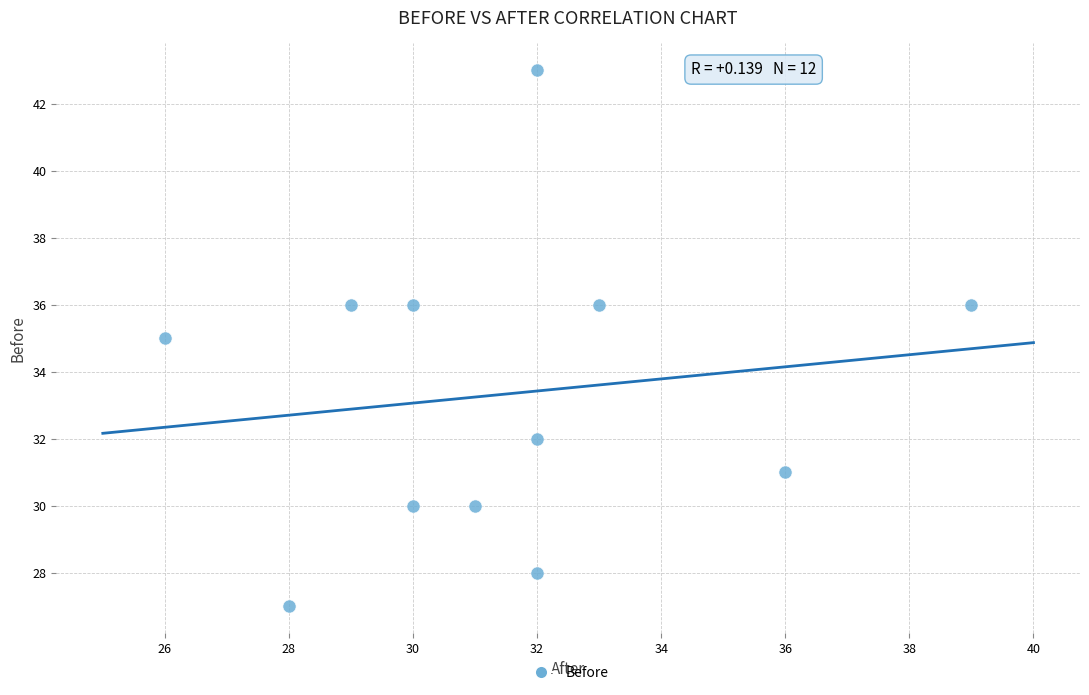

What is the average Y value?

33